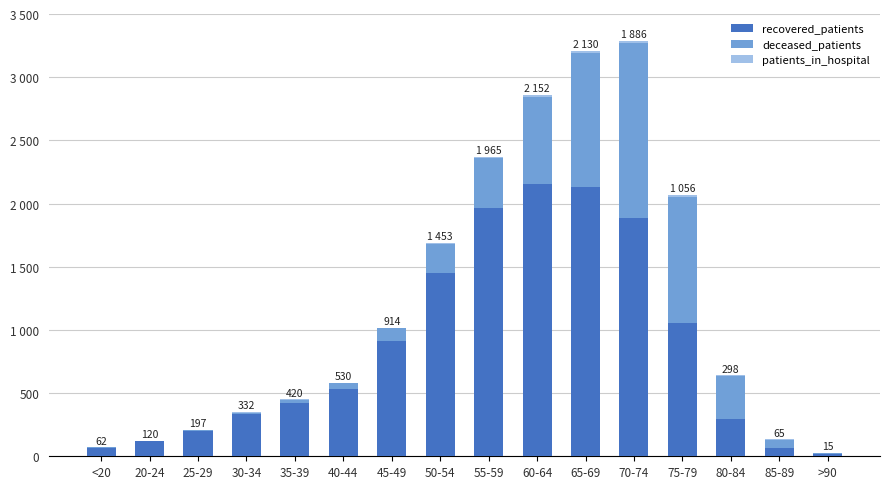

Is it true that recovered_patients equals 1965 at 55-59?

True